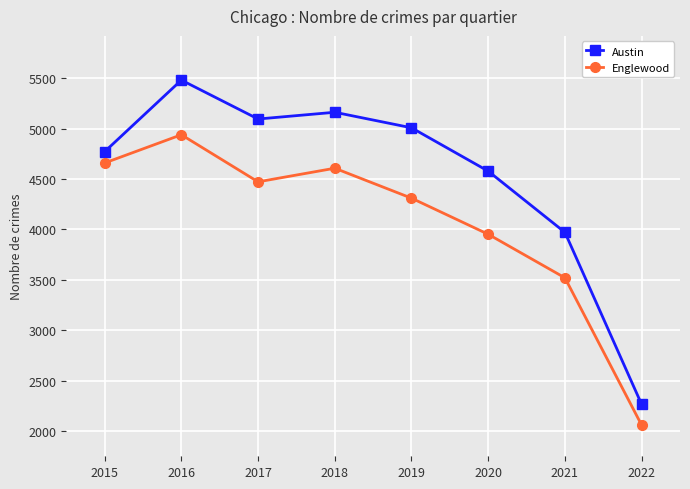

Which series changed the most between 2015 and 2020?

Englewood